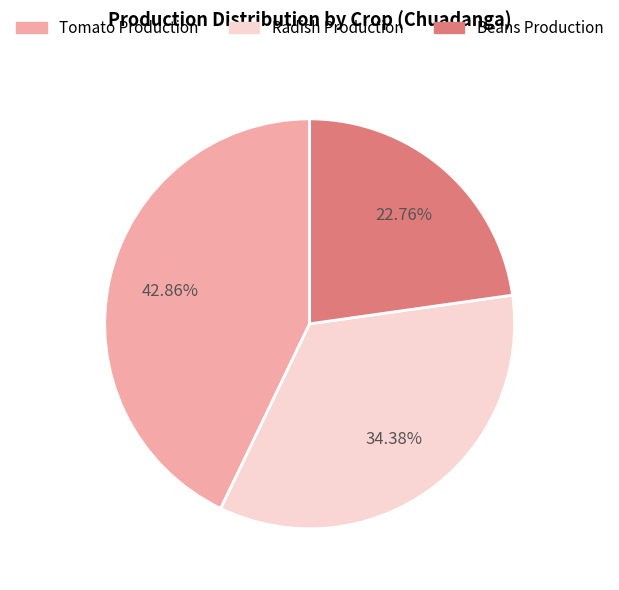

Is there any slice that represents more than half of the pie?

No